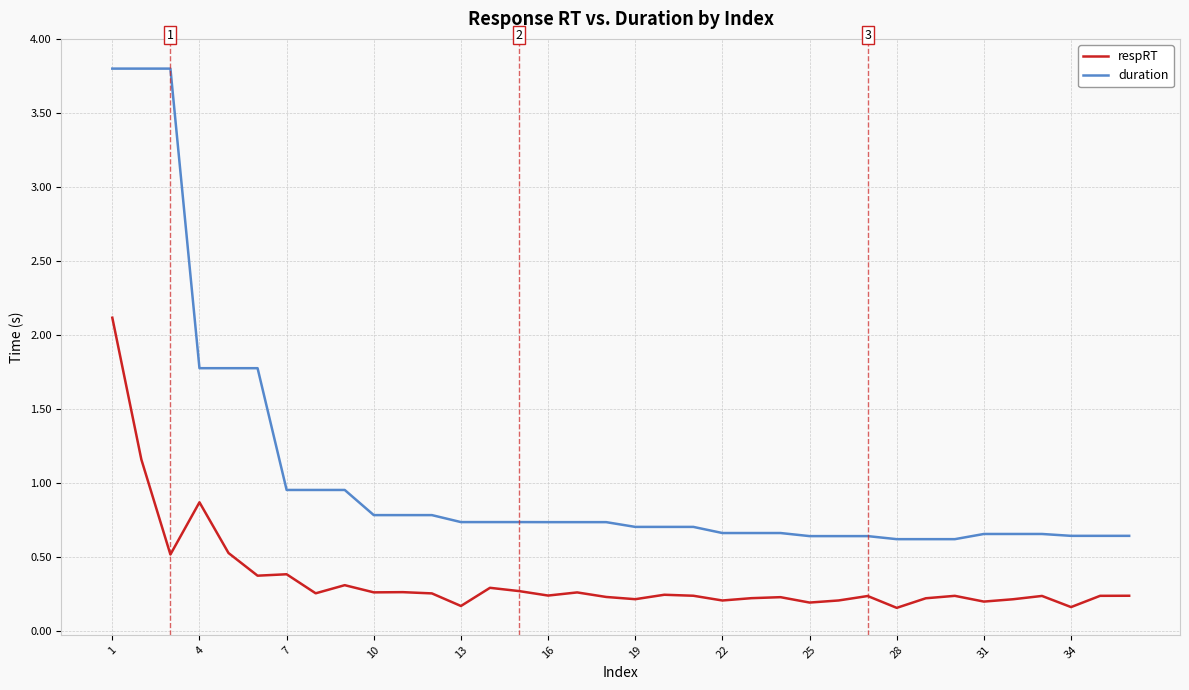

Which series has the largest total across all categories?

duration